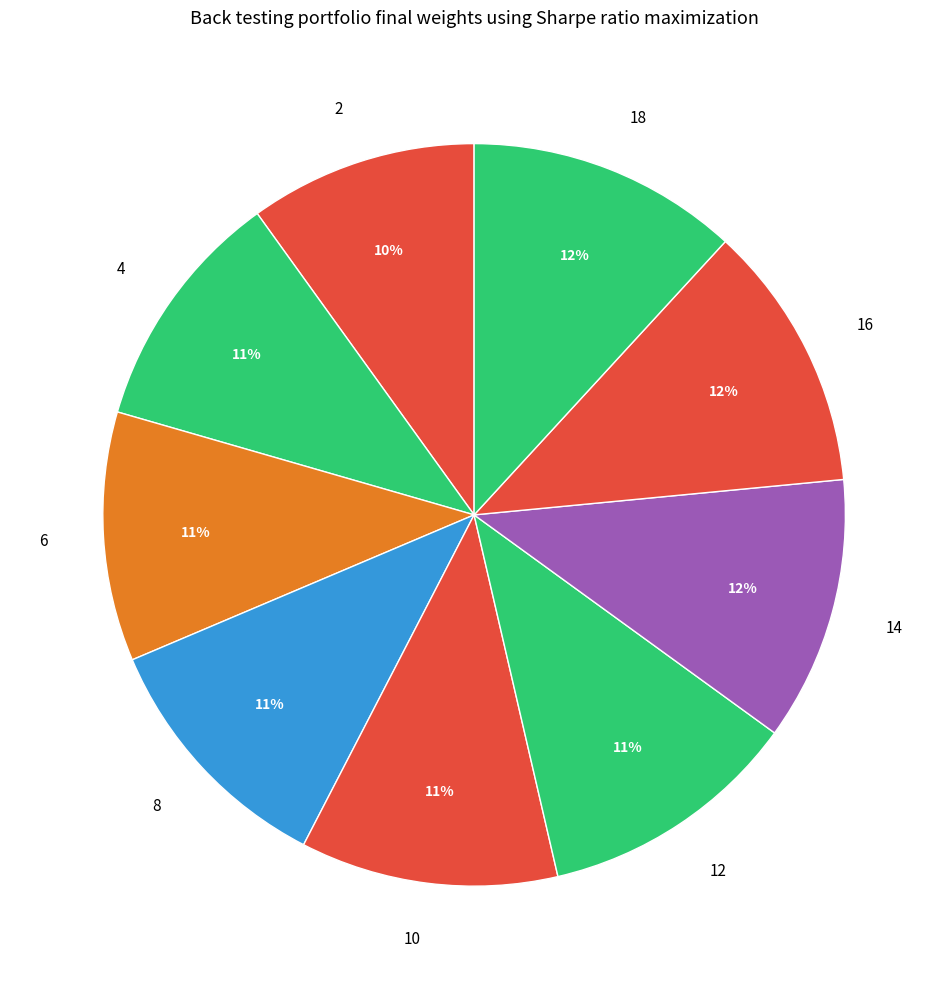

To the nearest percent, what portion does 16 represent?

12%